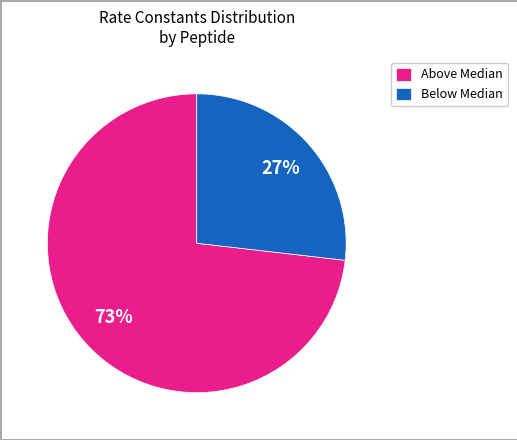

To the nearest percent, what is the difference between the largest and smallest slice percentages?

46%